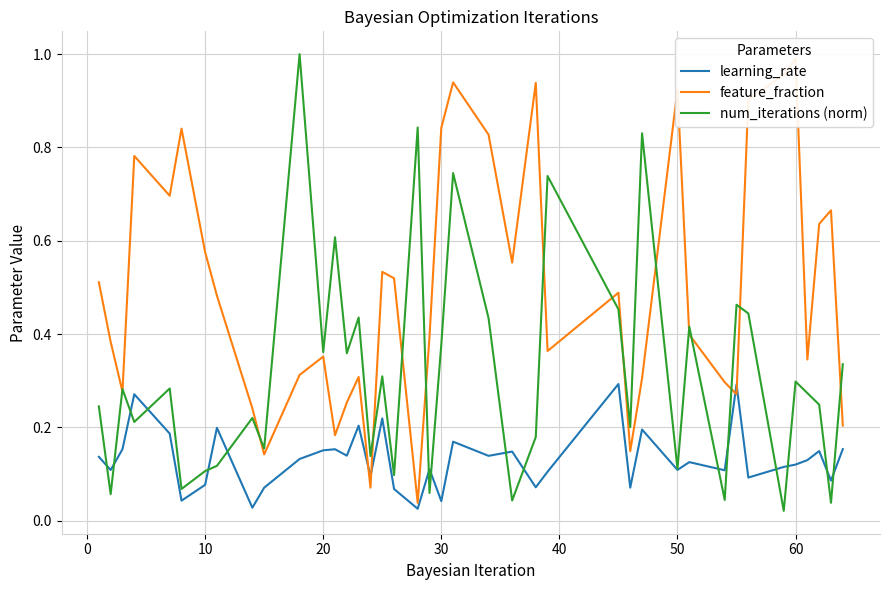

Which series has the largest total across all categories?

feature_fraction